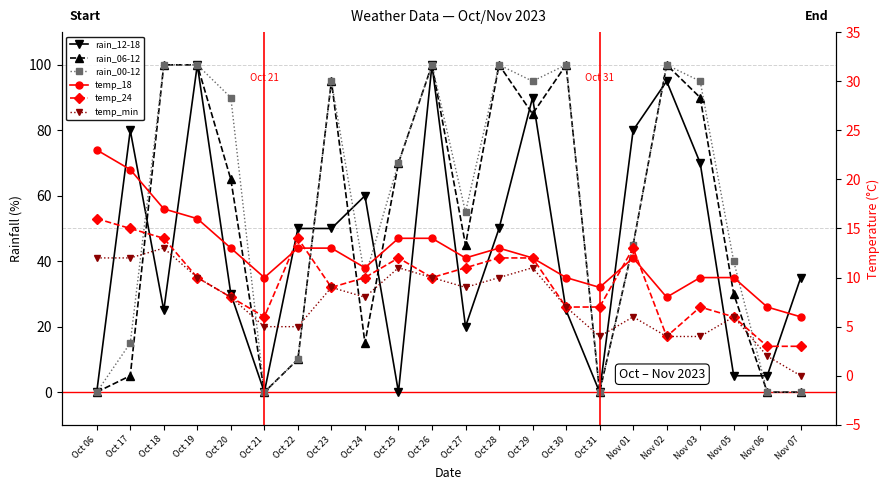

What is the difference between the temp_24 values at Oct 30 and Nov 01?

6